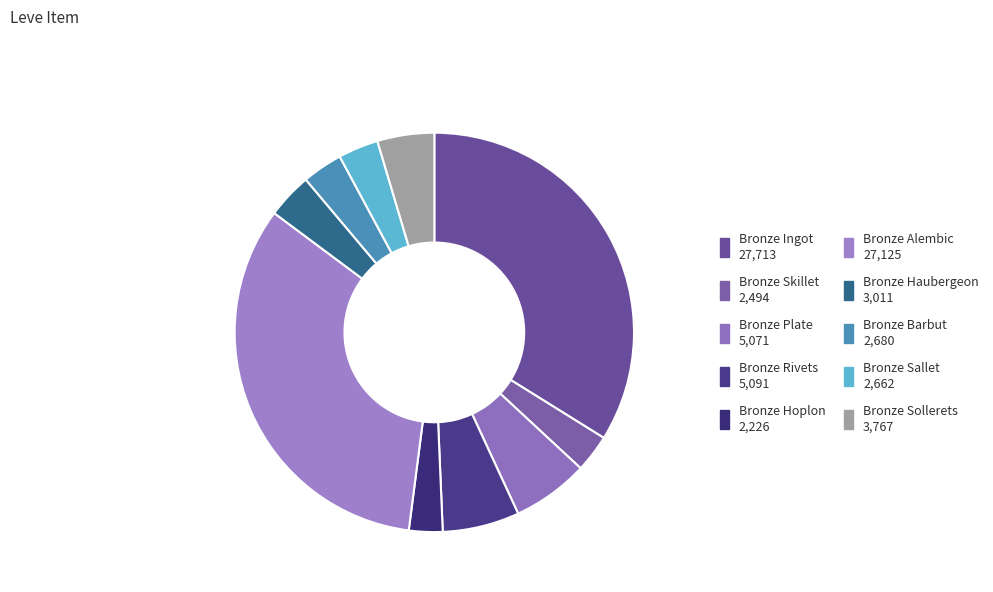

Does Bronze Rivets account for over 50% of the chart?

No